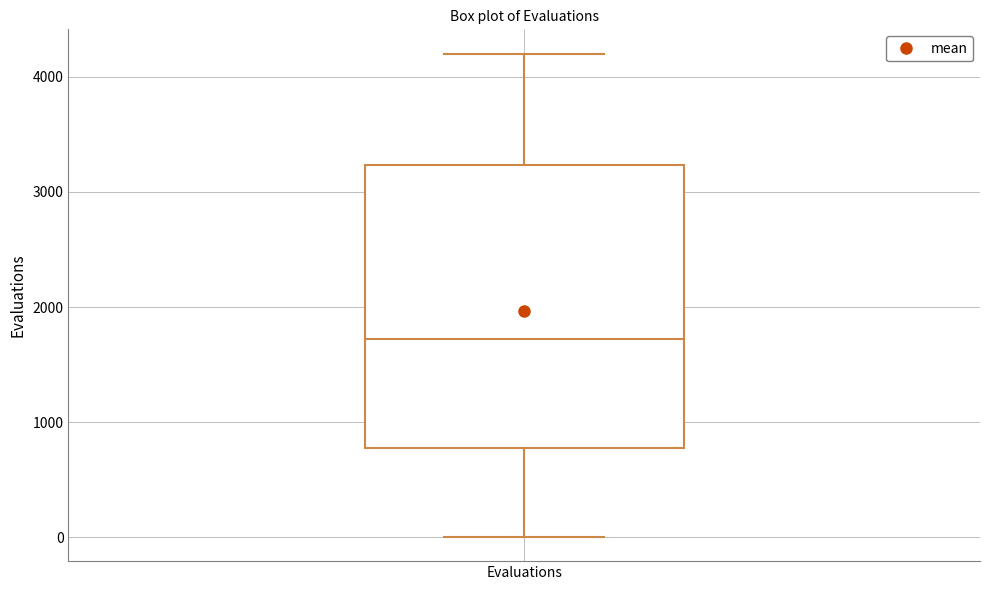

Where does the upper whisker of the box for Evaluations end on the y-axis? The values are not printed on the chart, so give them approximately, as read against the axis.

4200